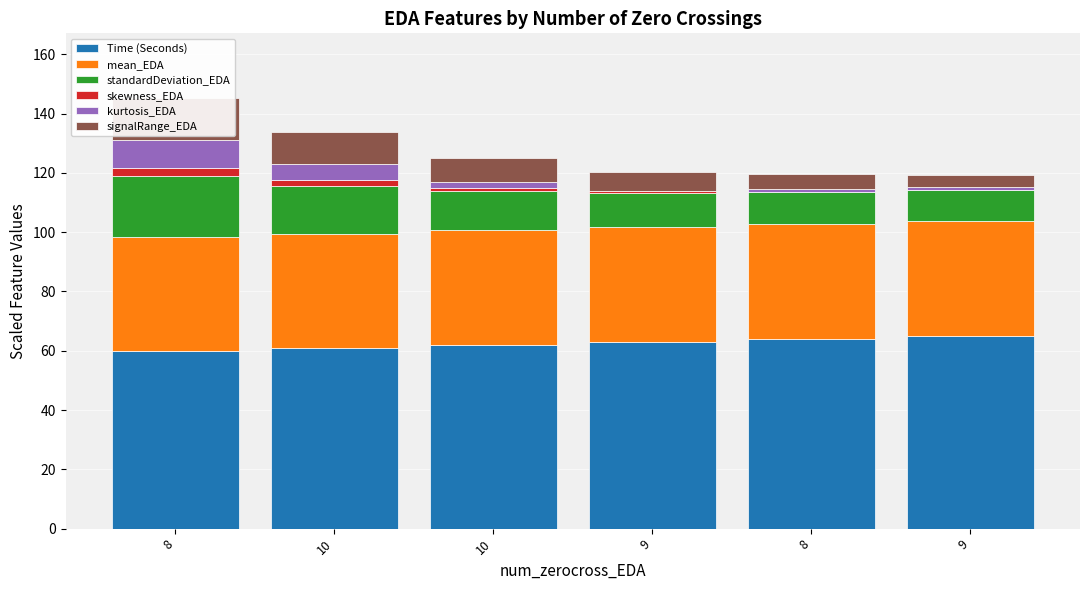

What is the difference between the highest and lowest values at 10?

59.2